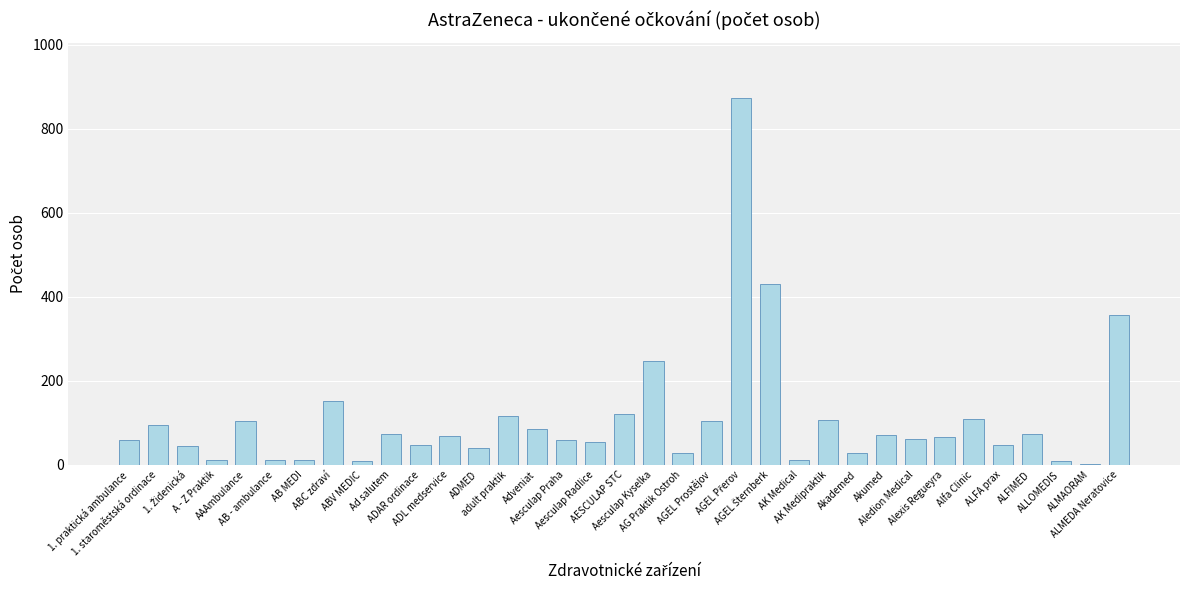

What is the sum of all values?

3792